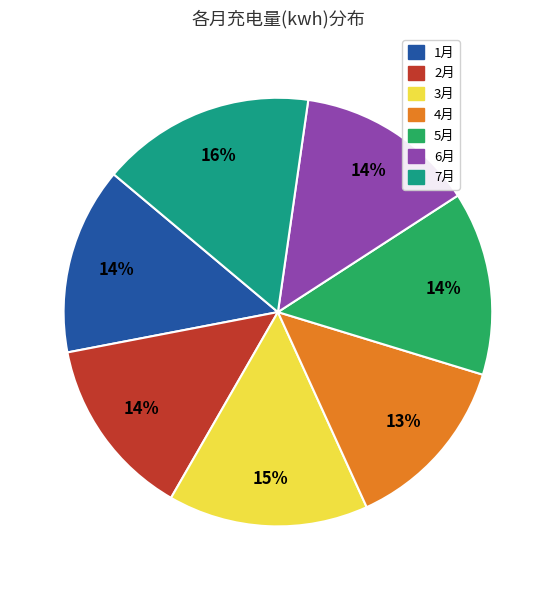

Is the sum of 2月 and 3月 greater than half?

No